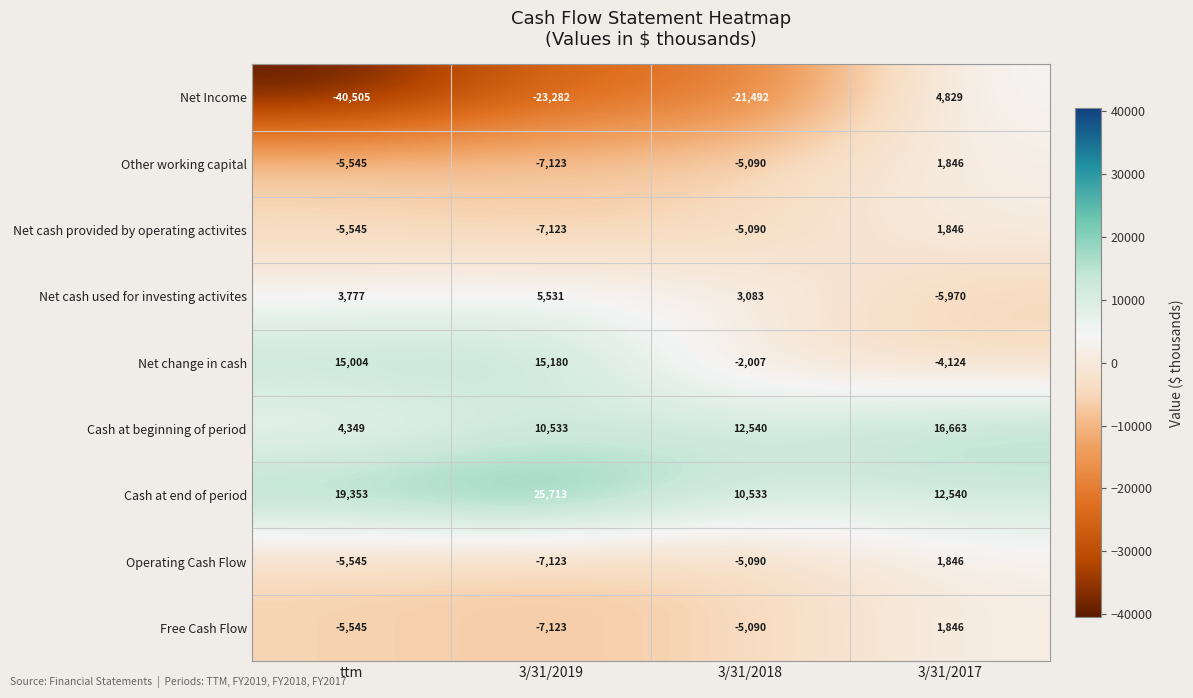

The Other working capital series shows -5545 at ttm. True or false?

True